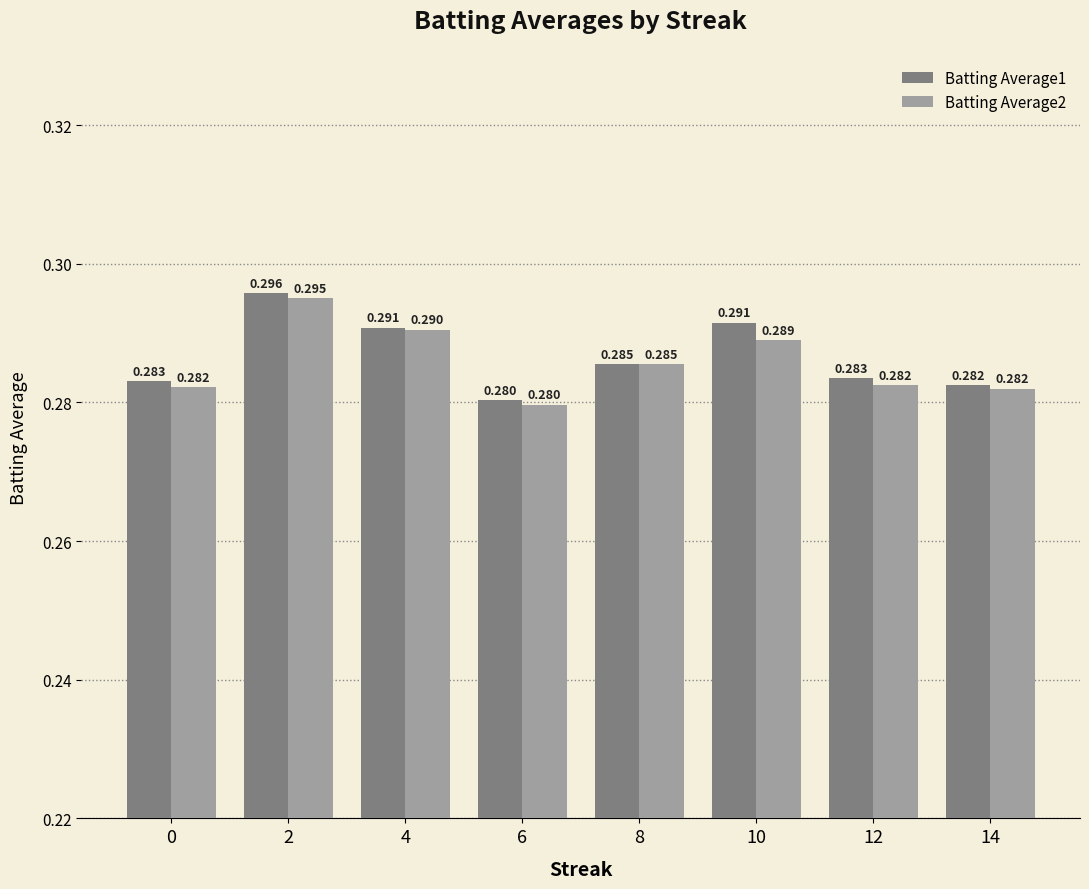

Is the value of Batting Average1 at 12 greater than the value of Batting Average2 at 10?

No